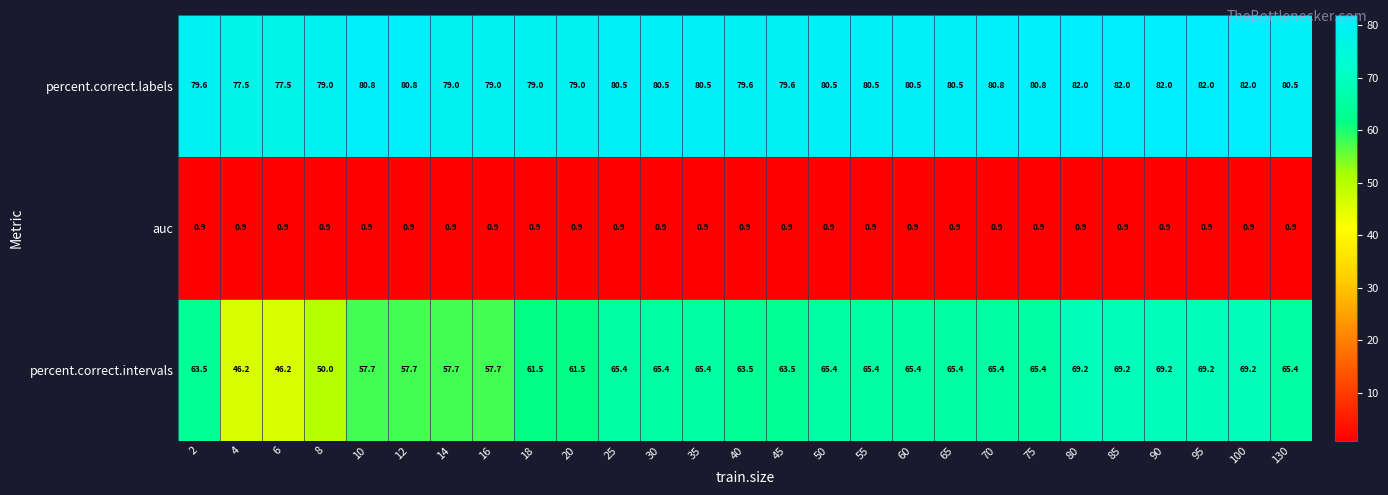

What is the minimum value for percent.correct.intervals?

46.2